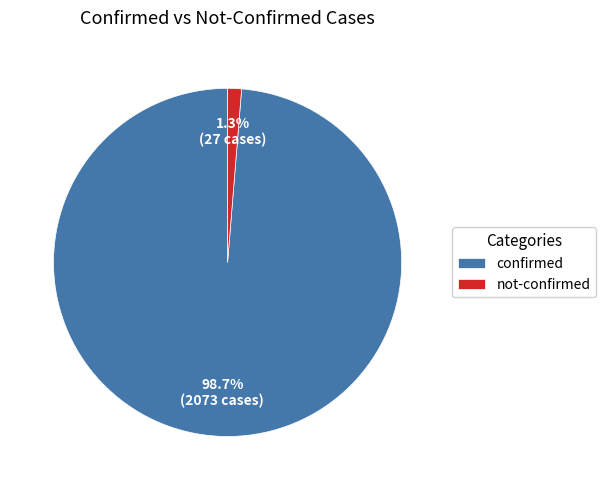

Does not-confirmed represent more than half of the total?

No